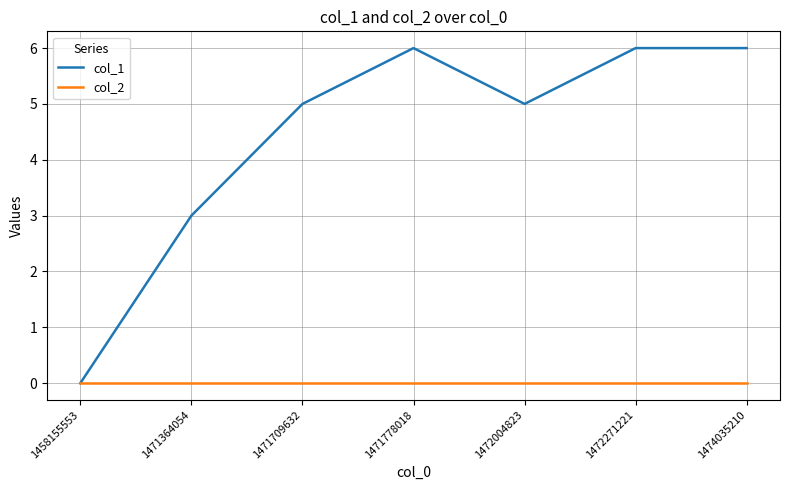

What is the maximum value shown in the chart?

6